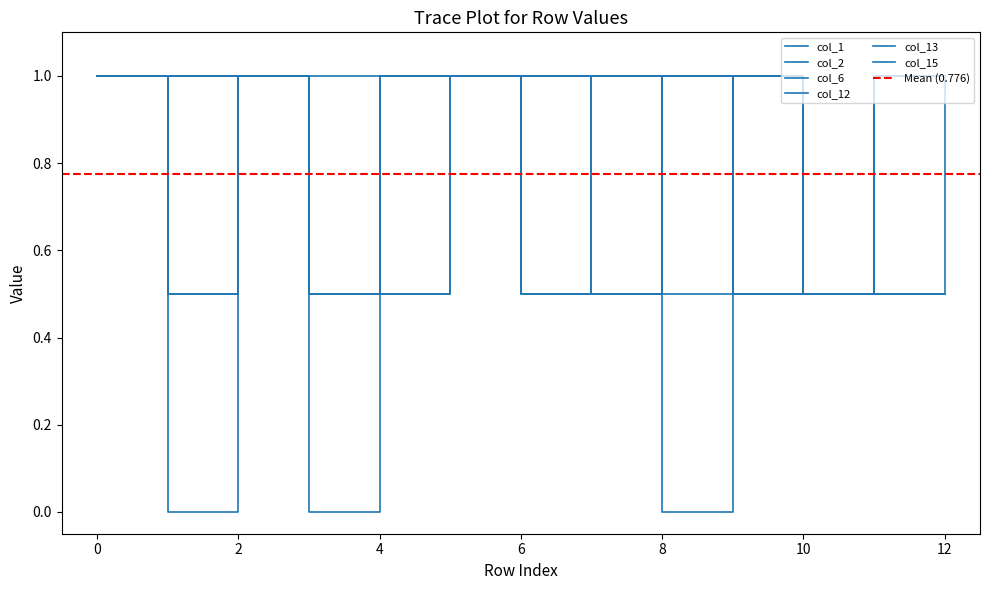

What are all the series names shown in the legend?

col_1, col_2, col_6, col_12, col_13, col_15